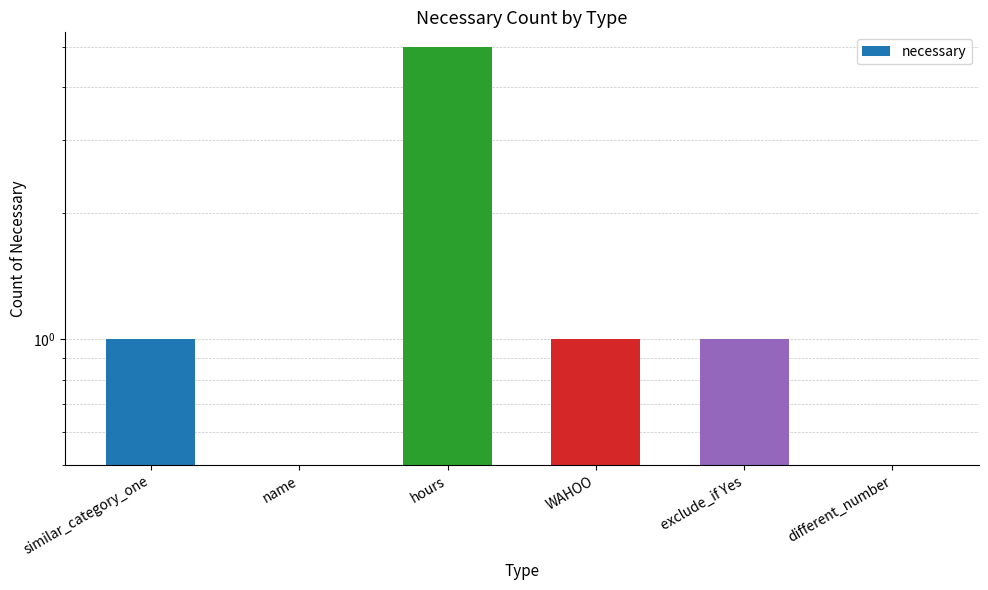

What is the label of the 6th bar from the right?

similar_category_one